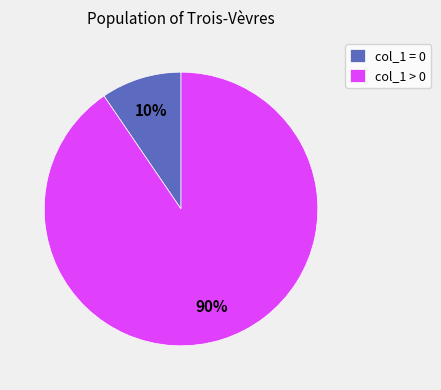

To the nearest percent, what is the average slice percentage?

50%